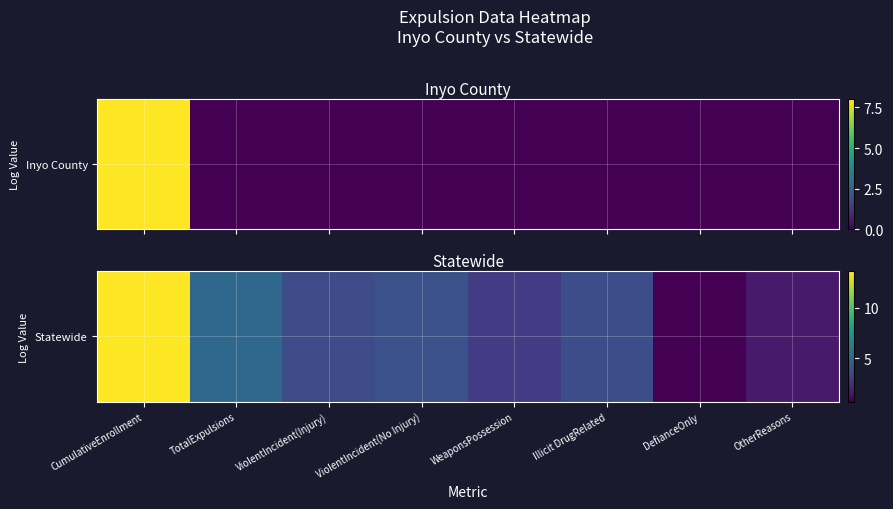

Reading left to right, list all the values displayed in this chart.

CumulativeEnrollment=13.6	TotalExpulsions=5.0	ViolentIncident(Injury)=3.7	ViolentIncident(No Injury)=3.9	WeaponsPossession=2.9	Illicit DrugRelated=3.8	DefianceOnly=0.7	OtherReasons=1.6